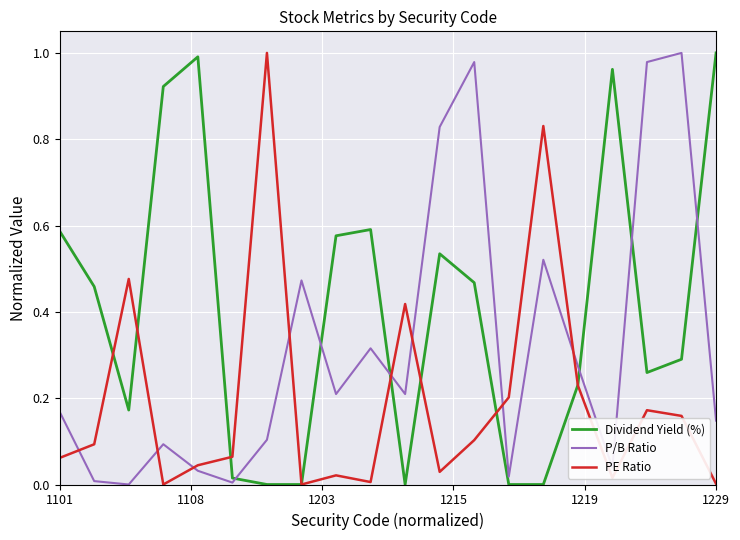

What is the sum of all Dividend Yield (%) values?

8.1